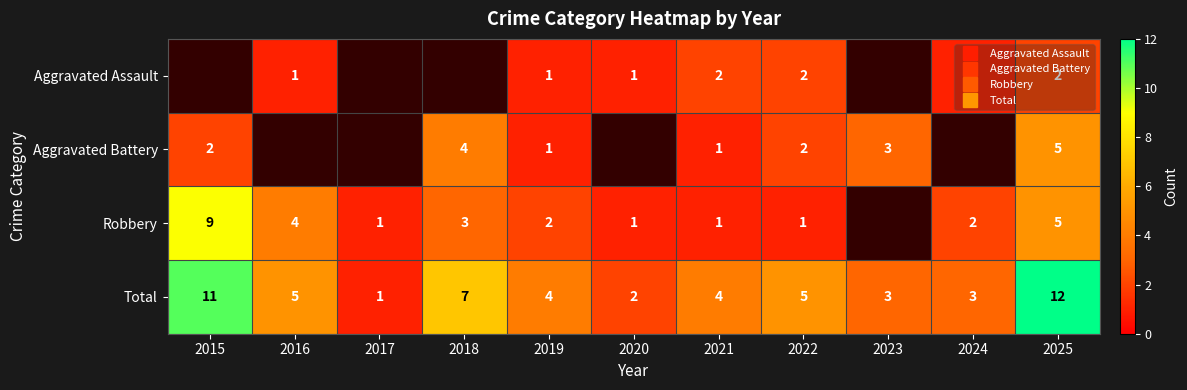

Which has a higher value, 2017 or 2020?

2020